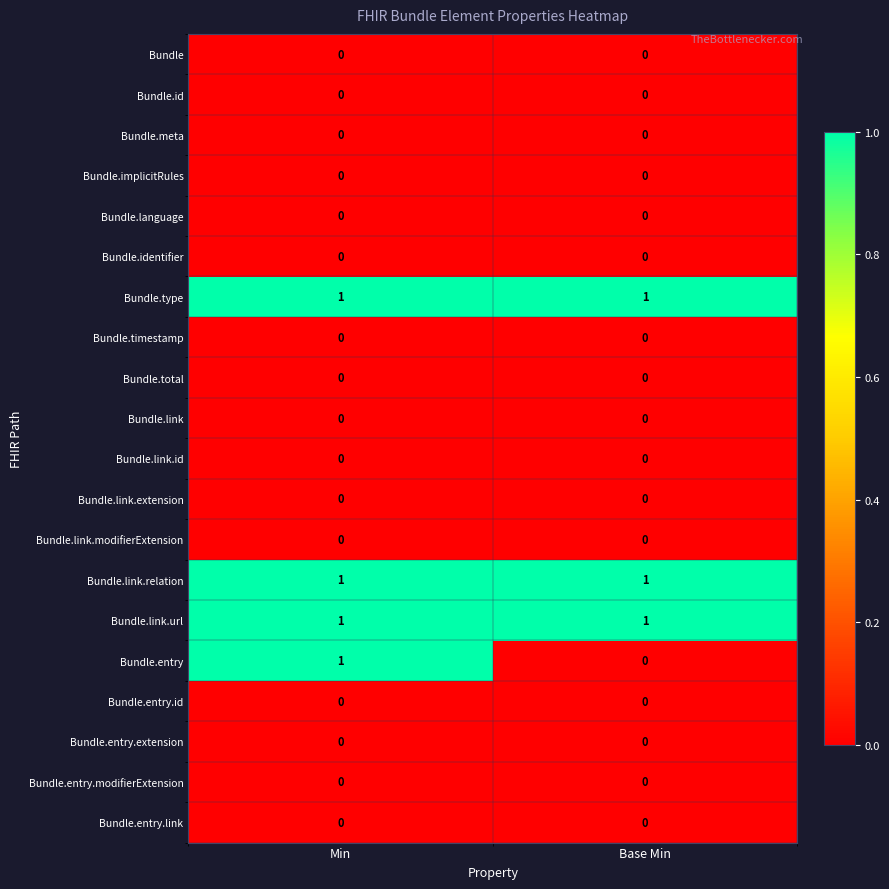

Which series has the largest range (max minus min)?

Bundle.entry